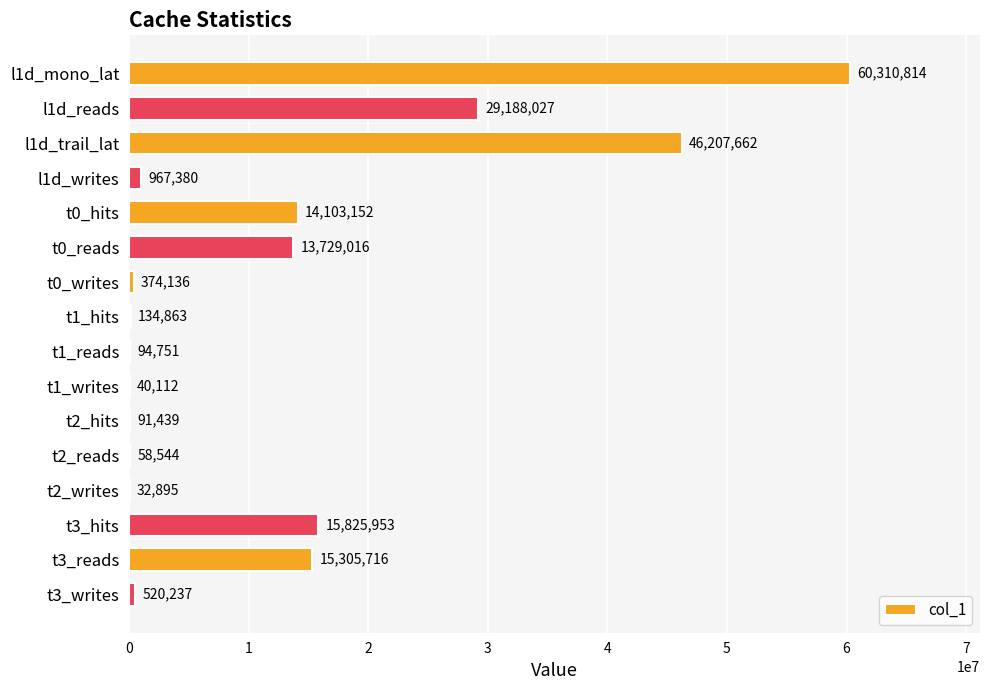

What is the sum of all values?

196984697